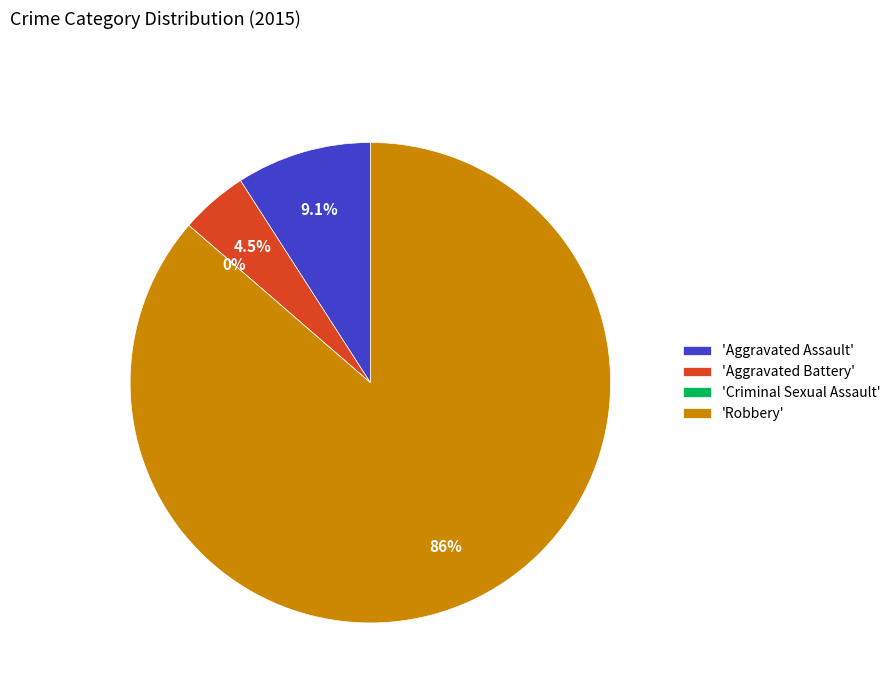

The Robbery slice represents 94% of the pie. True or false?

False